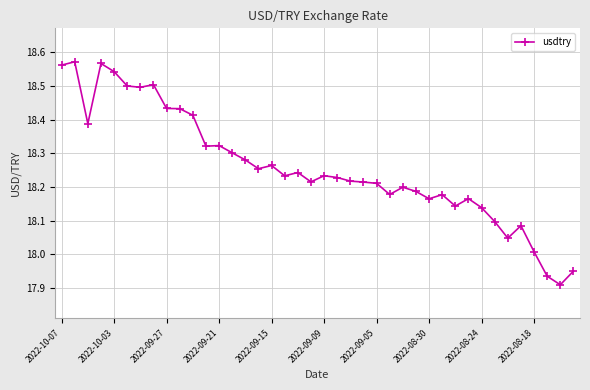

What is the sum of all values?

730.3